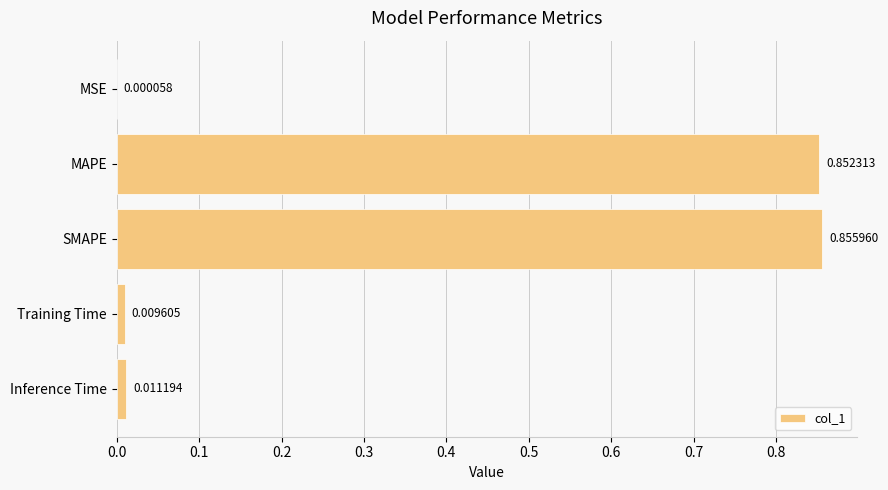

What is the sum of all values?

1.7